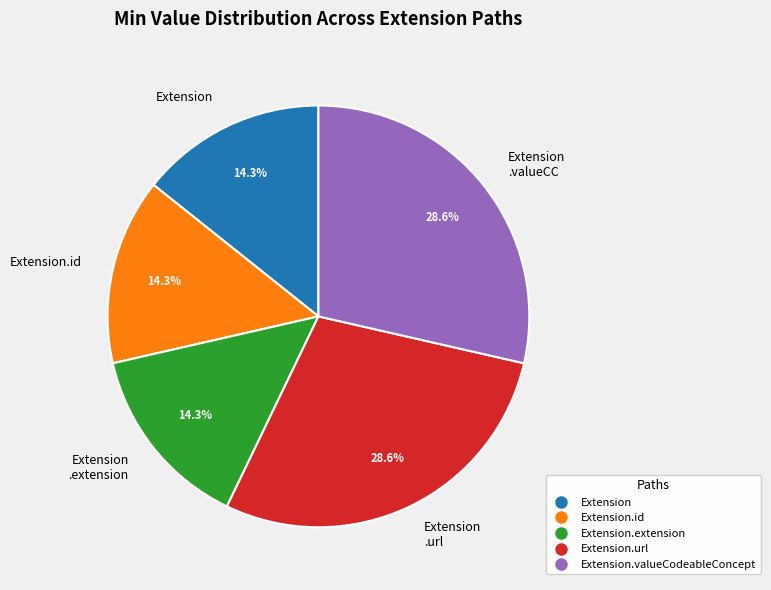

What percentage do Extension .valueCC and Extension .extension together represent?

42.9%